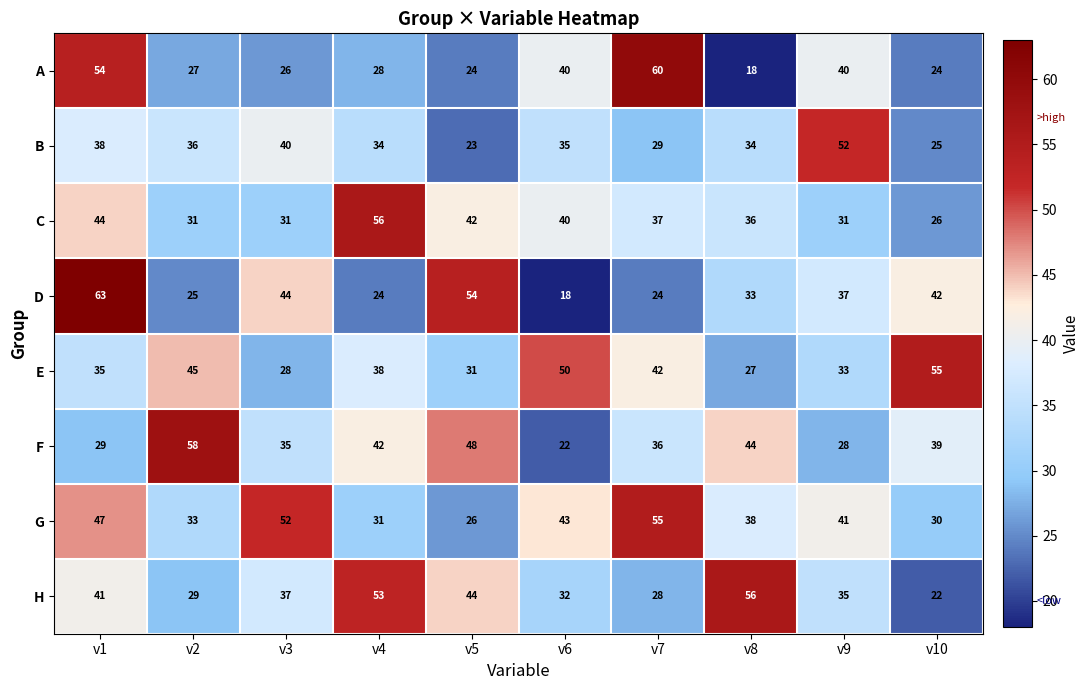

What is the average value of the E series?

38